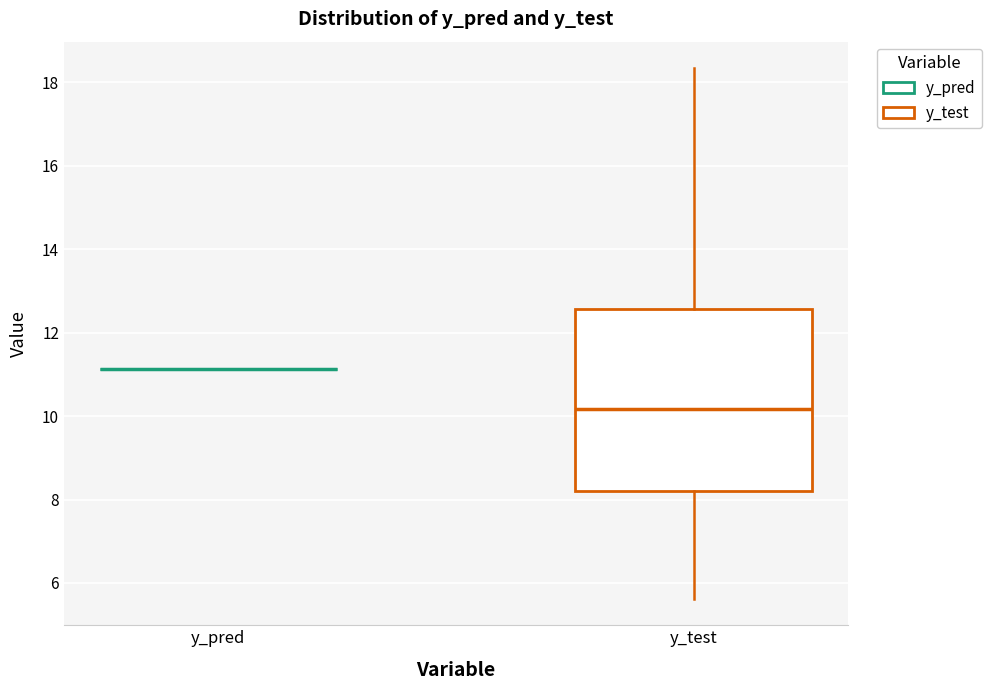

Which box is the tallest, from its lower edge to its upper edge?

y_test